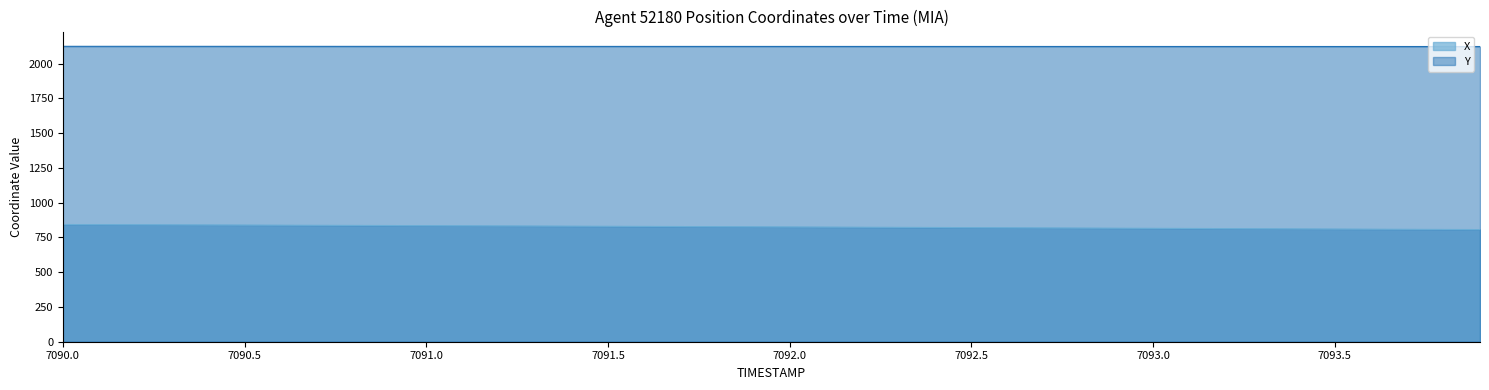

List the series in order of their peak value, lowest first.

X, Y